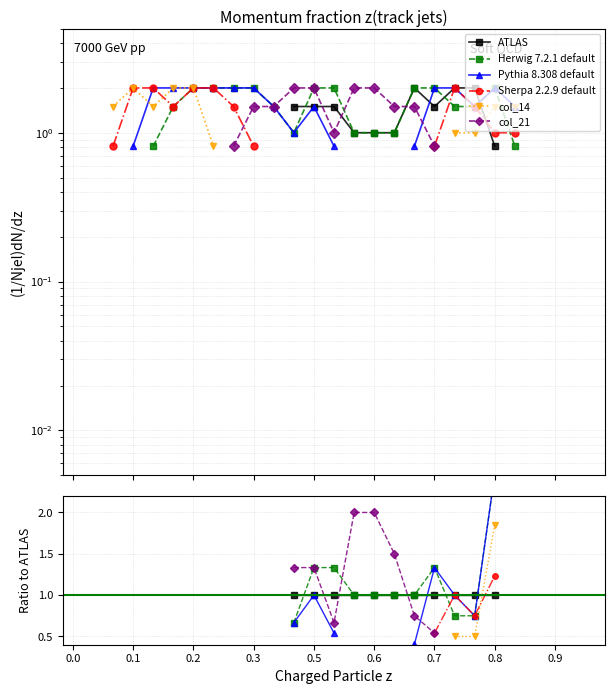

True or false: Pythia 8.308 default has more than 1 interior local peaks.

True